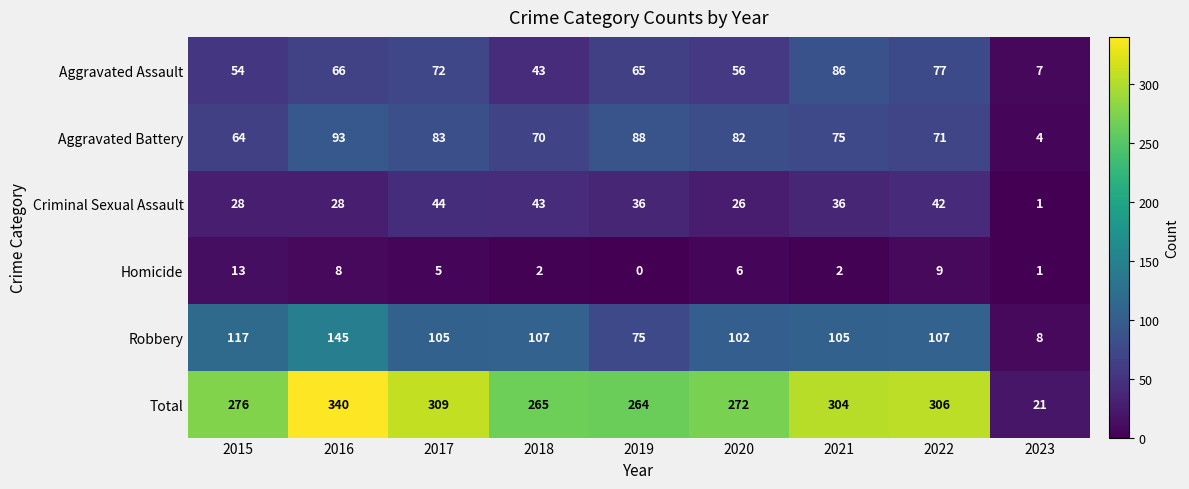

At which category does the chart reach its peak across all series?

2016